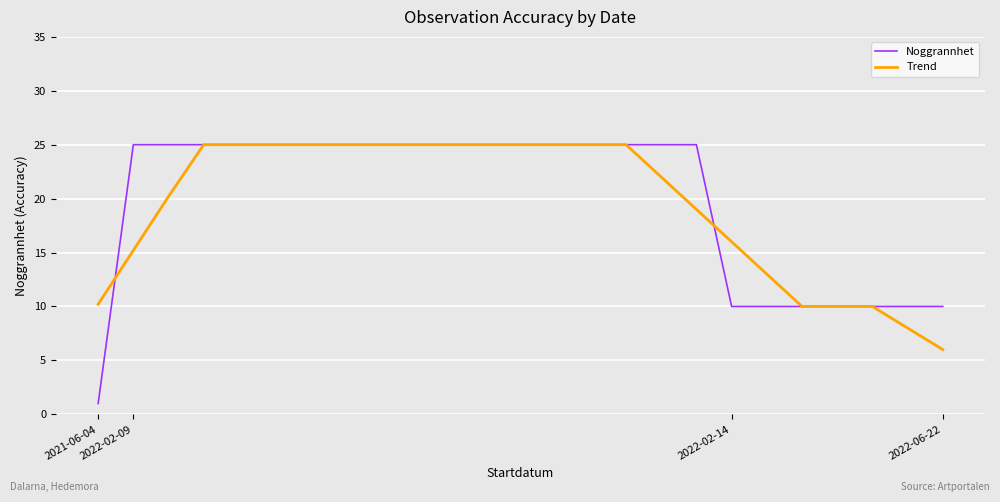

List the series in order of their overall mean, highest first.

Noggrannhet, Trend